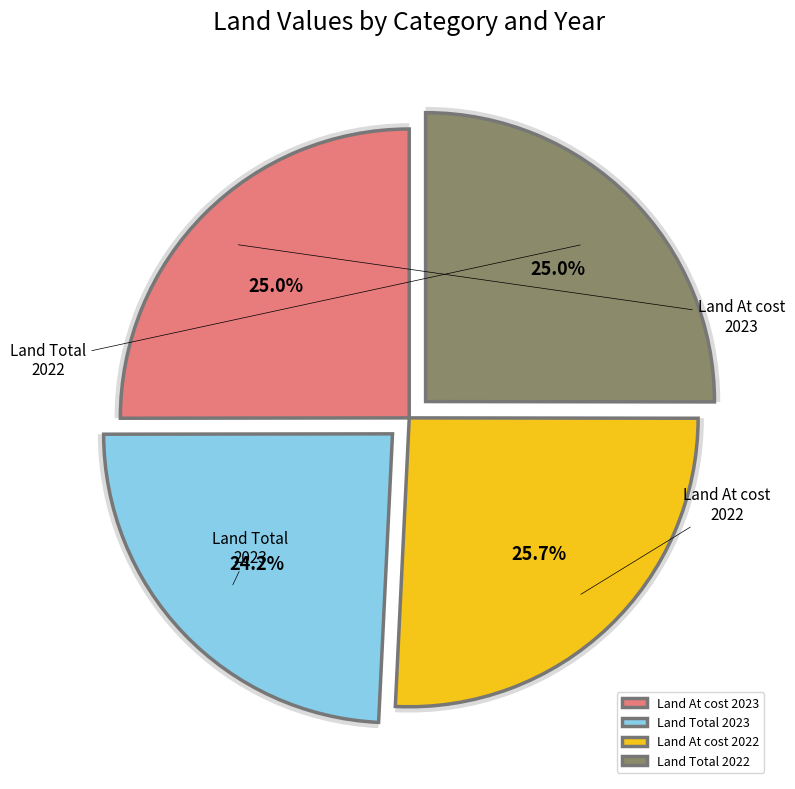

Count the number of slices in the pie.

4